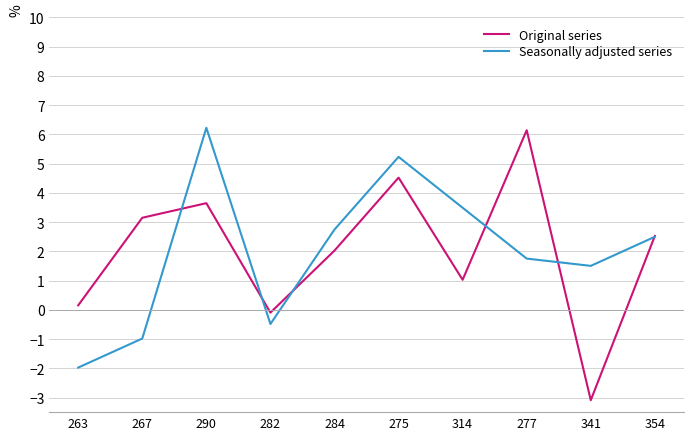

Is the value of Seasonally adjusted series at 341 greater than the value of Original series at 275?

No